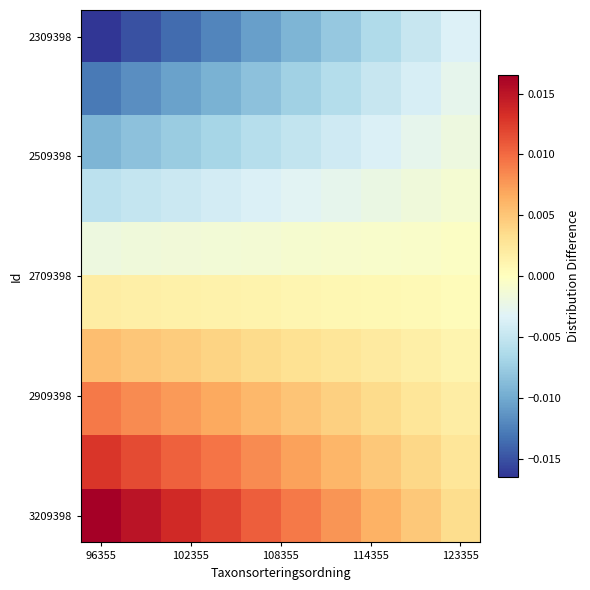

Which category has the highest value across all series?

96355